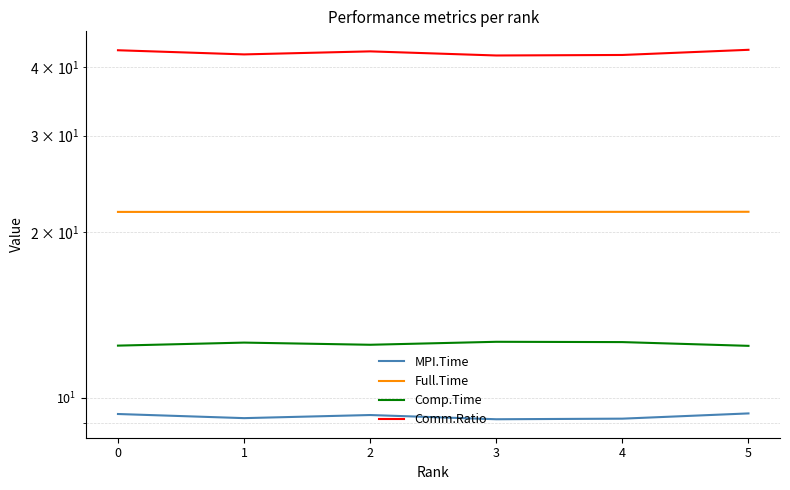

What are all the series names shown in the legend?

MPI.Time, Full.Time, Comp.Time, Comm.Ratio